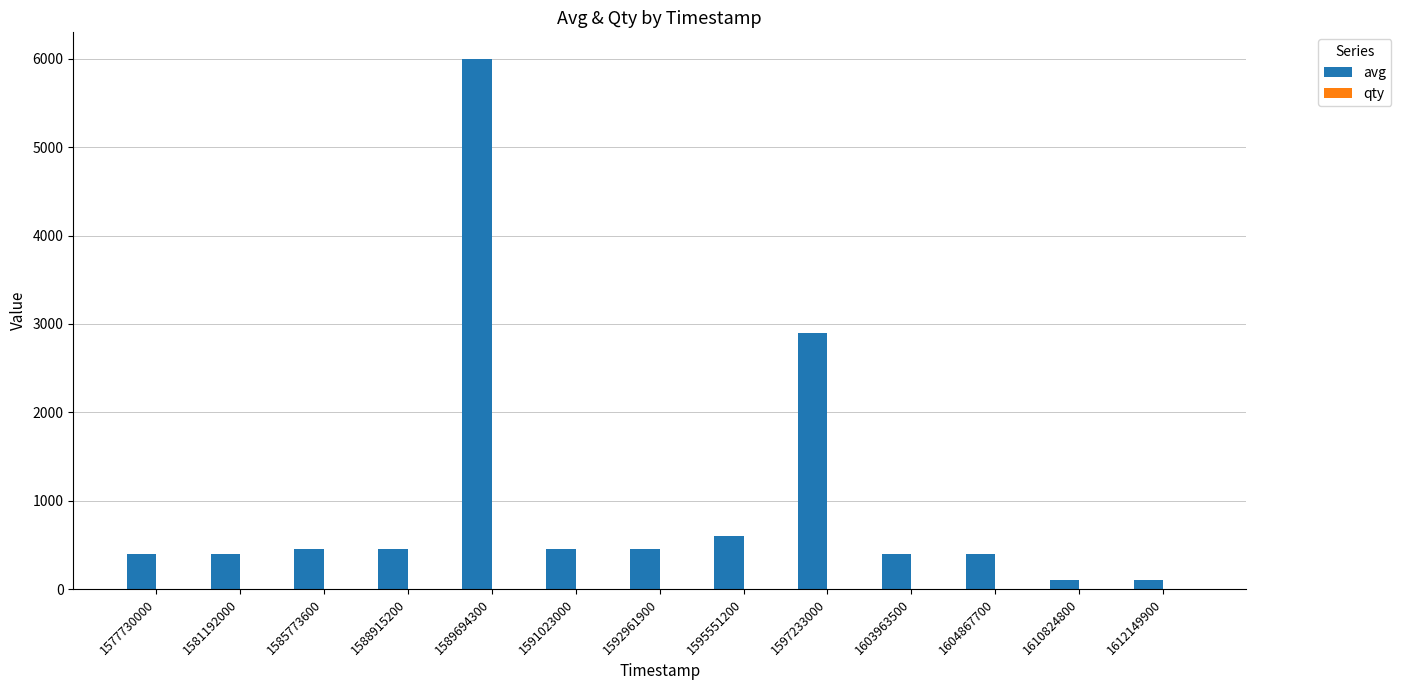

Which label corresponds to the largest value in the chart?

1589694300